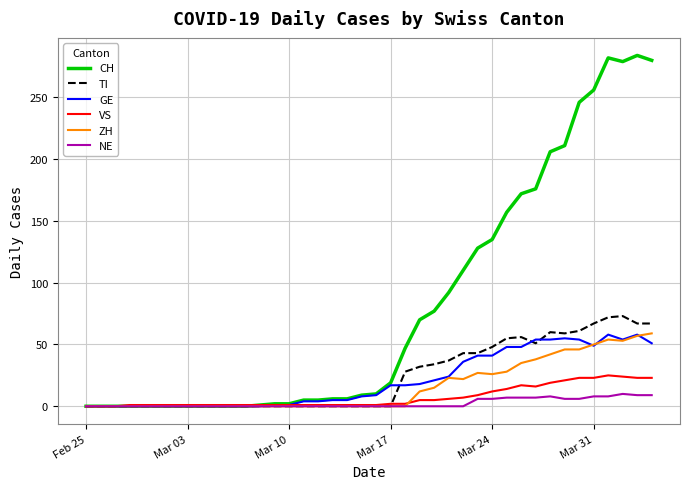

What are all the series names shown in the legend?

CH, TI, GE, VS, ZH, NE